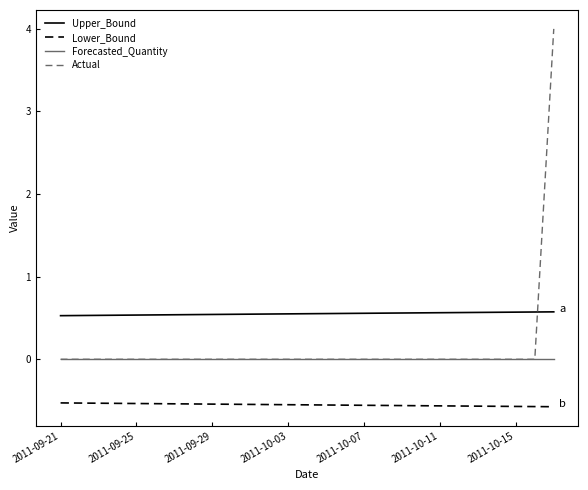

What is the smallest value displayed?

-0.6